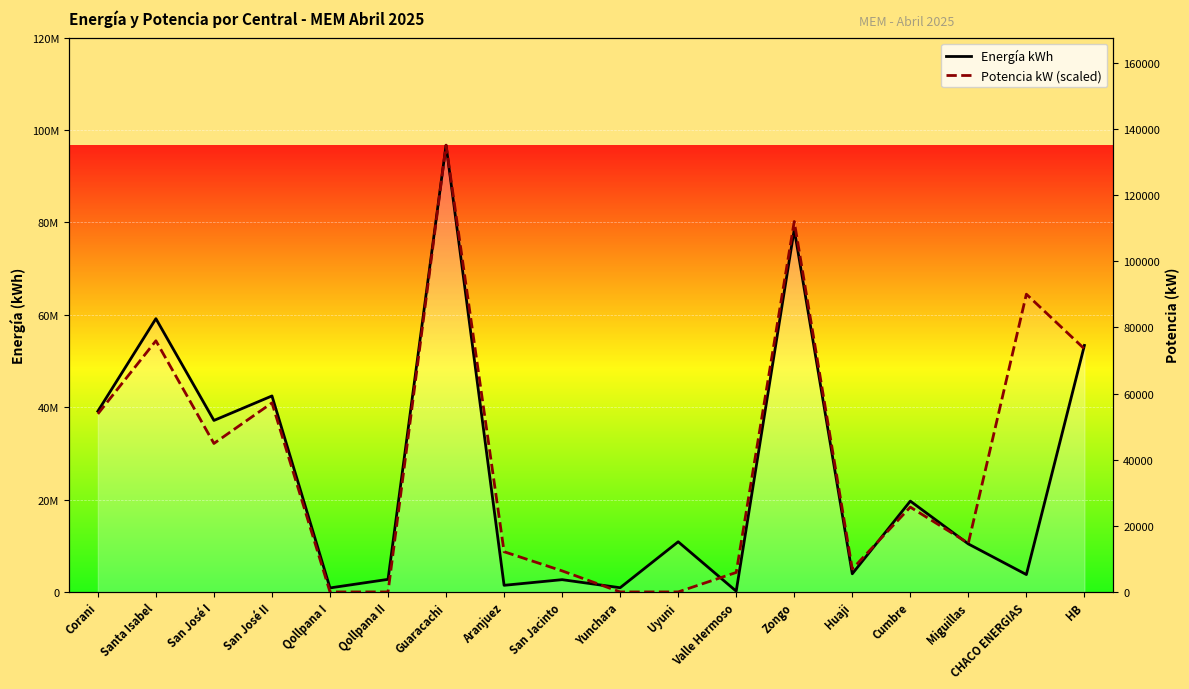

Reading right to left, extract all data points from this chart.

Energía kWh: HB=53360570.0	CHACO ENERGIAS=3759210.0	Miguillas=10390967.0	Cumbre=19663180.0	Huaji=3924108.0	Zongo=78463321.0	Valle Hermoso=165235.0	Uyuni=10856594.0	Yunchara=910541.0	San Jacinto=2655757.0	Aranjuez=1432742.0	Guaracachi=96705169.0	Qollpana II=2723915.0	Qollpana I=868933.0	San José II=42427789.0	San José I=37125873.0	Santa Isabel=59158492.0	Corani=39123838.0
Potencia kW (scaled): HB=52617323.2	CHACO ENERGIAS=64455372.9	Miguillas=10550238.5	Cumbre=18362828.0	Huaji=4962607.7	Zongo=80187687.0	Valle Hermoso=4215370.6	Uyuni=0.0	Yunchara=0.0	San Jacinto=4557615.8	Aranjuez=8705143.1	Guaracachi=96705169.0	Qollpana II=0.0	Qollpana I=0.0	San José II=40925616.9	San José I=32142096.0	Santa Isabel=54369282.9	Corani=38541656.2